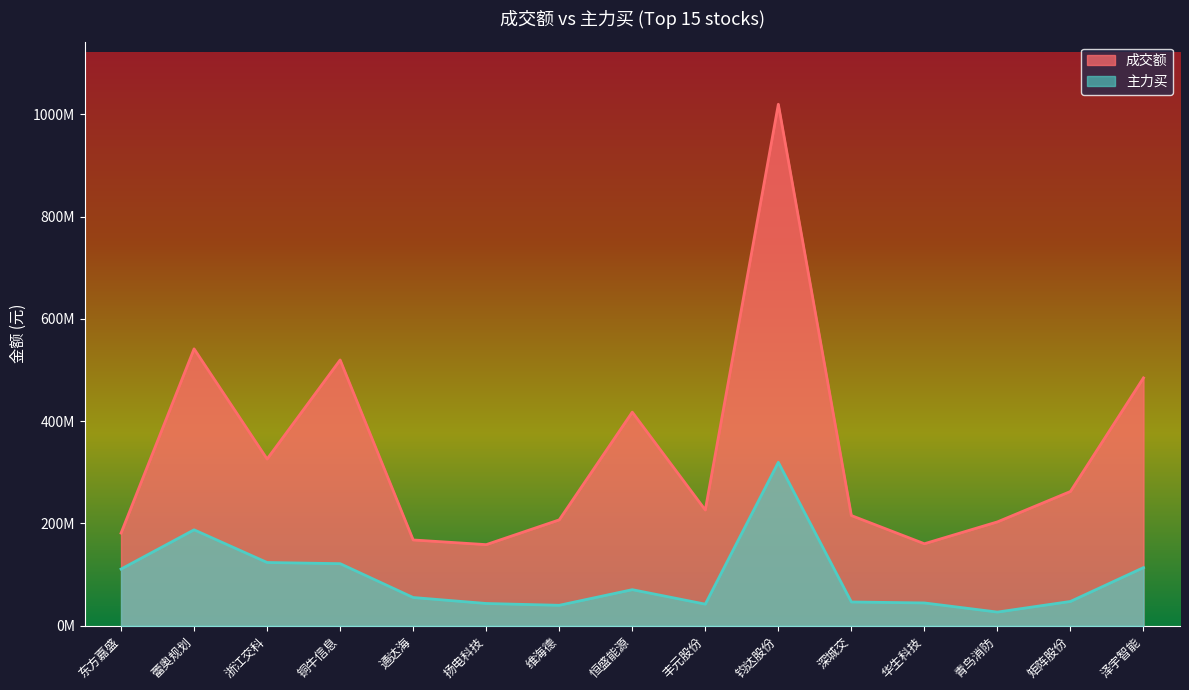

Where is the first local minimum for 成交额?

浙江交科